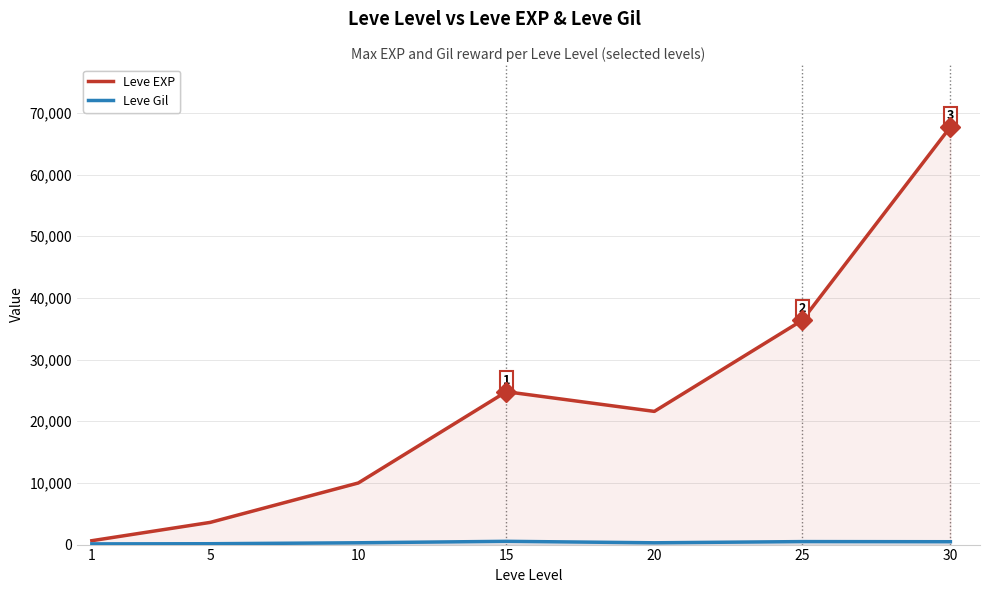

At which label does Leve Gil reach its minimum?

1